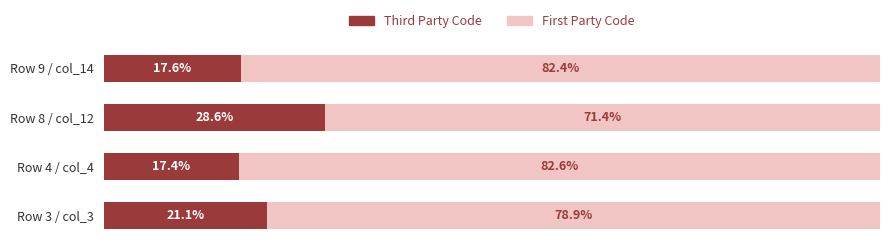

Which series has the widest spread of values?

Third Party Code